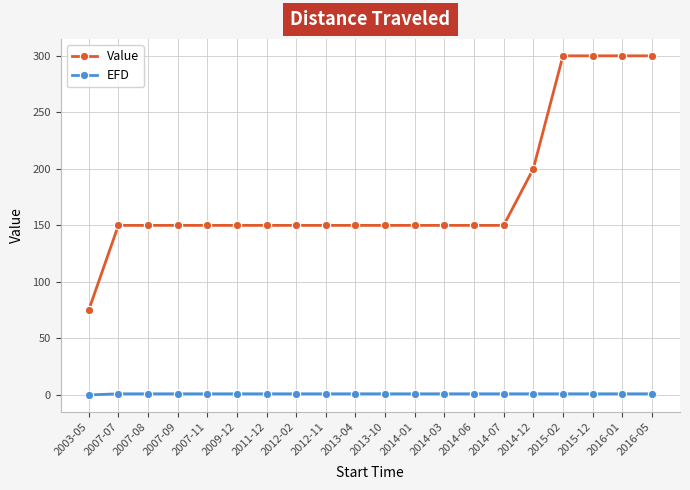

What are all the series names shown in the legend?

Value, EFD